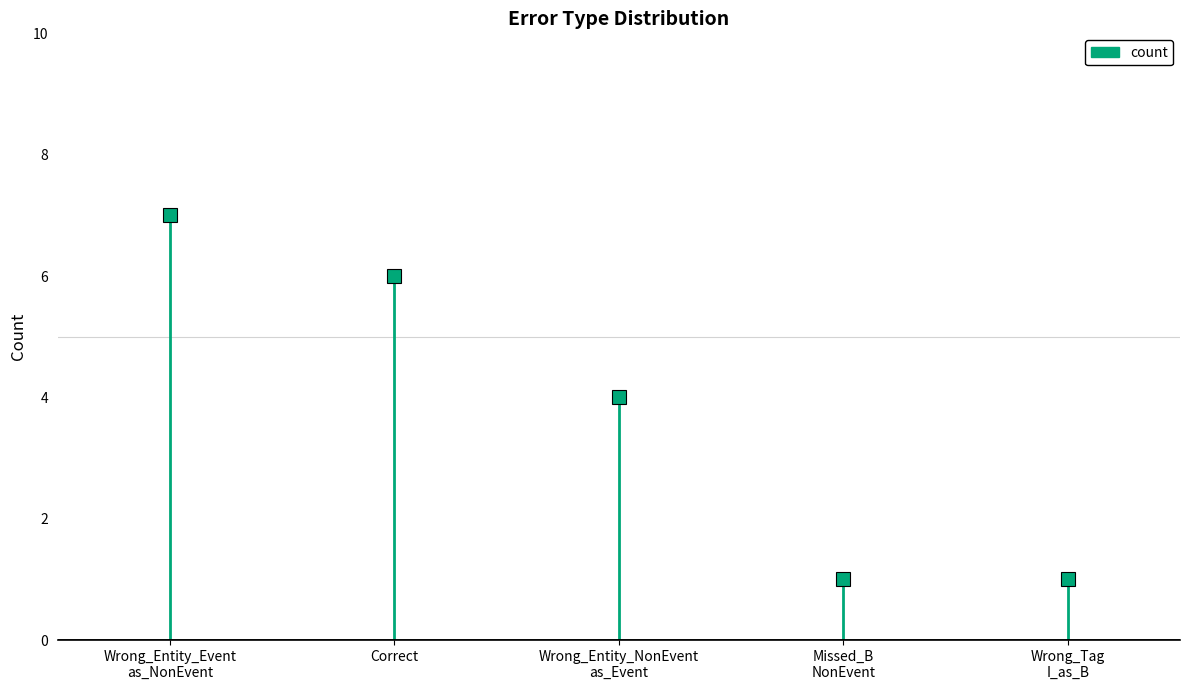

How many lines are shown in the chart?

1